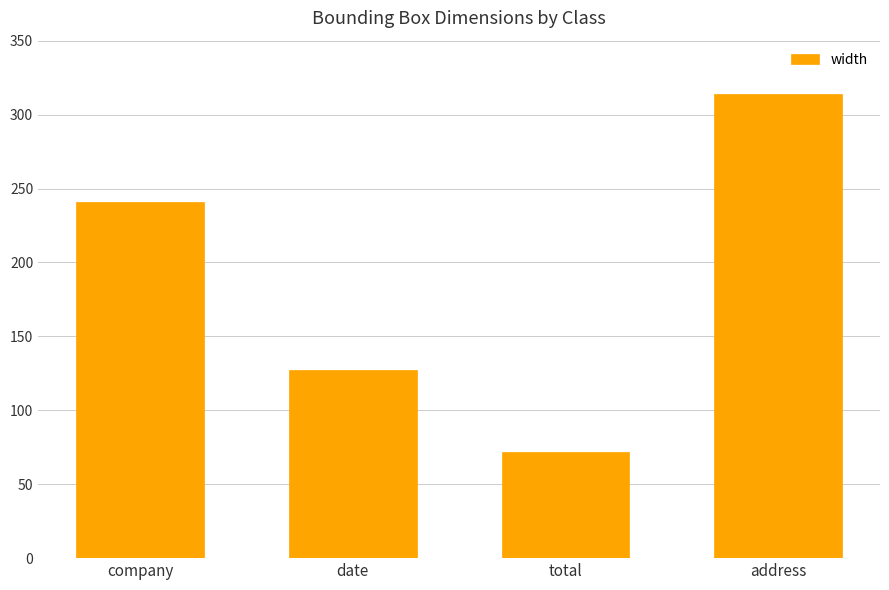

What is the label of the 3rd bar from the left?

total